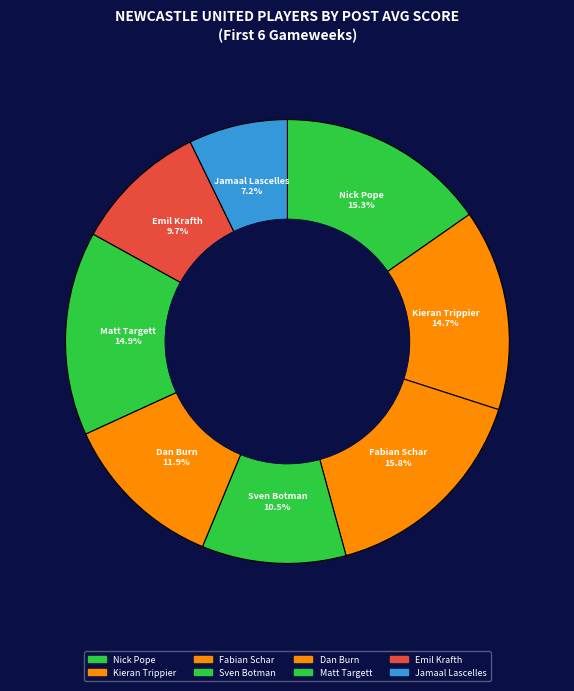

To the nearest percent, what is the average slice percentage?

12%